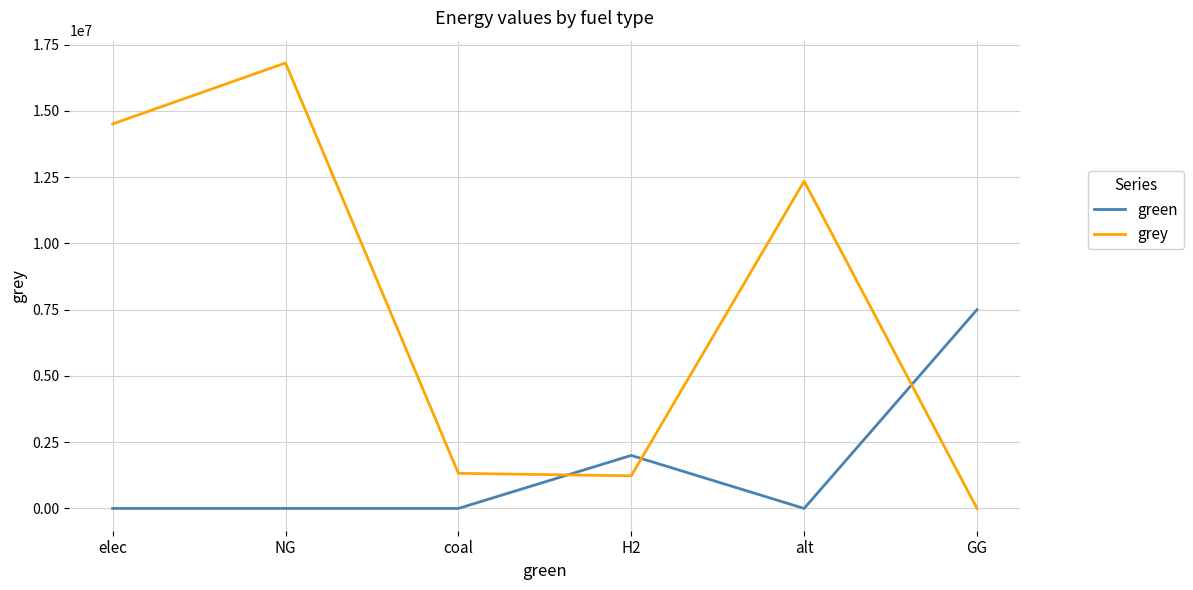

What is the difference between the second highest and second lowest values in the grey series?

13272989.8